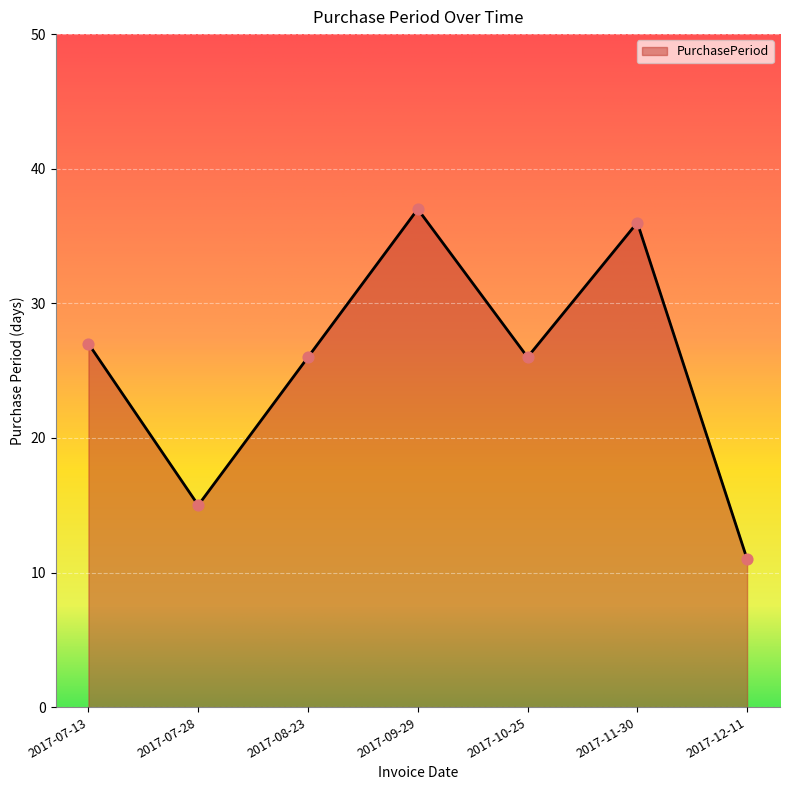

Between 2017-07-13 and 2017-11-30, which is larger?

2017-11-30